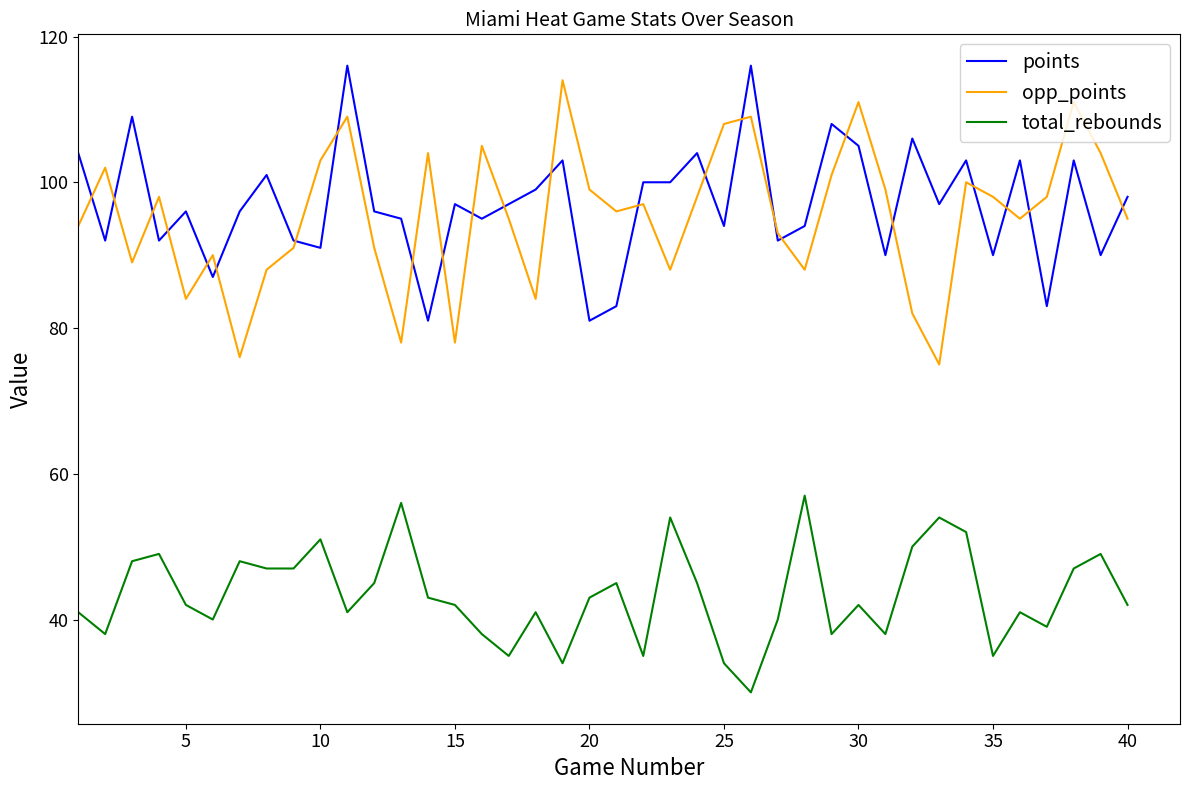

True or false: total_rebounds and points intersect in this chart.

False